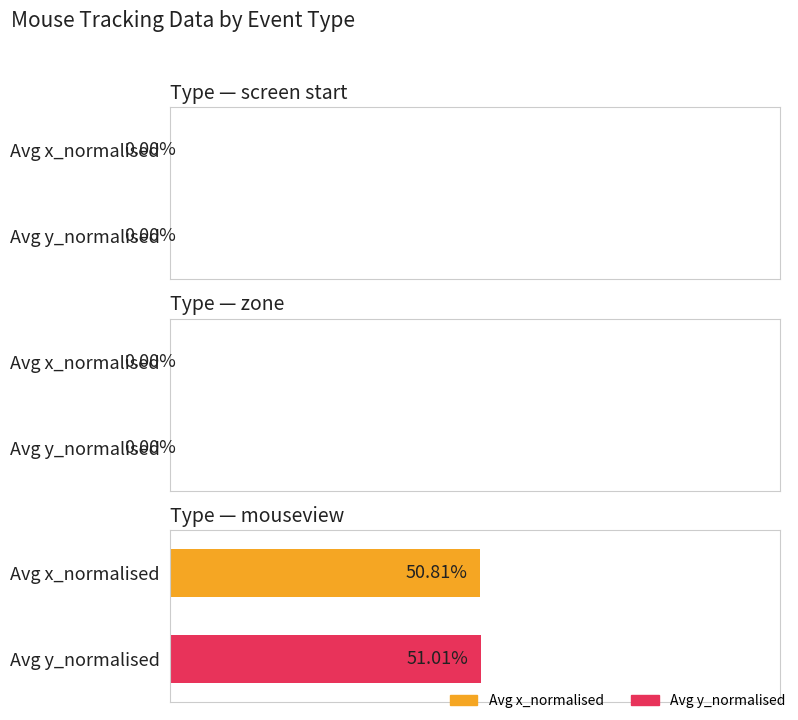

Which series has the widest spread of values?

Avg x_normalised